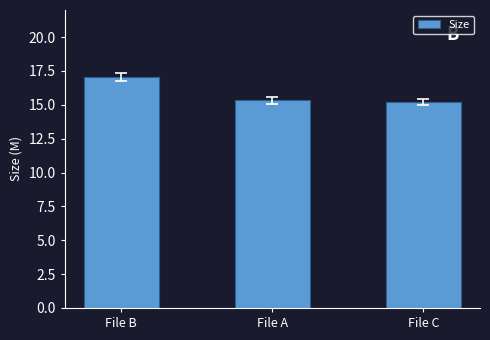

What is the approximate value at File B?

17.1